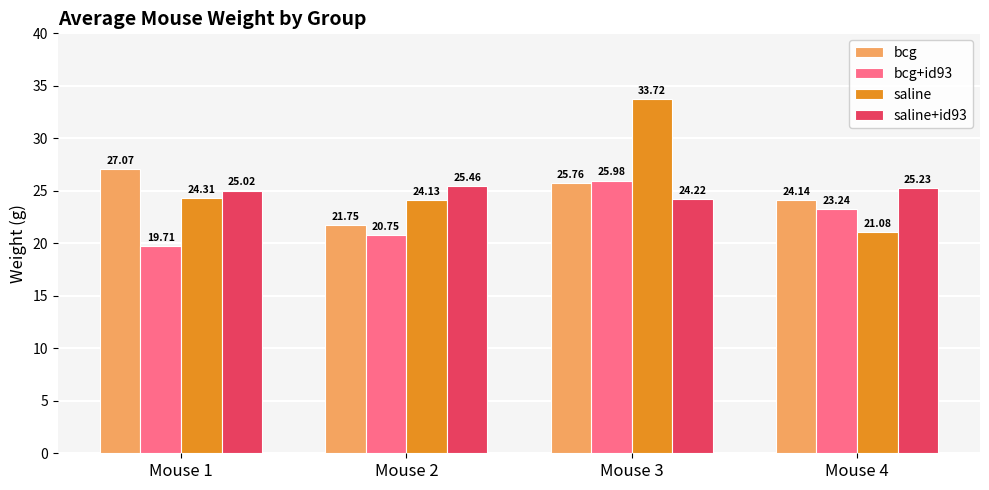

True or false: bcg has a value of 27.1 at Mouse 1.

True